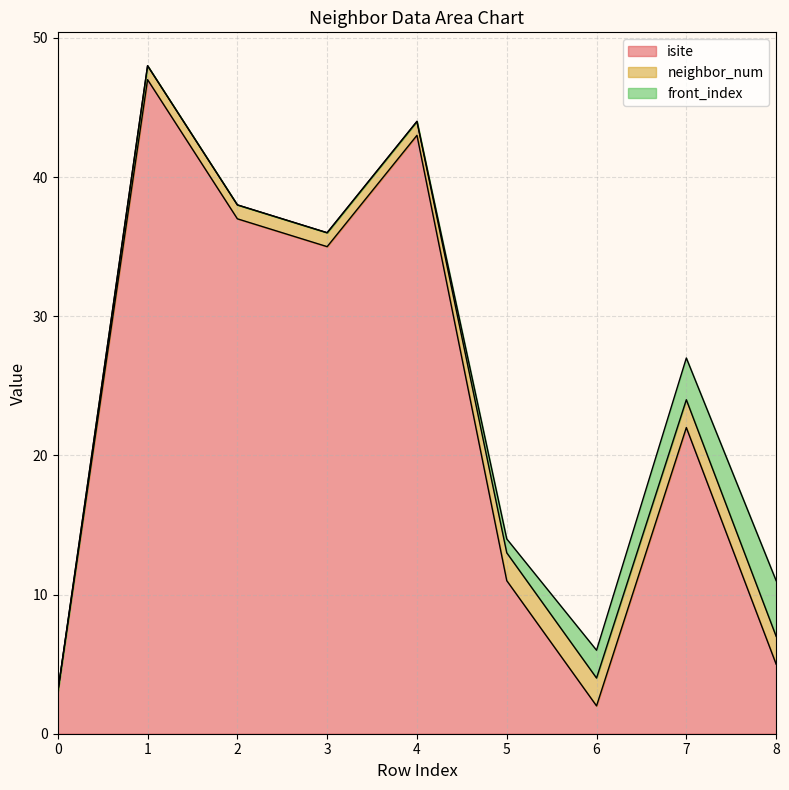

What is the sum of all neighbor_num values?

12